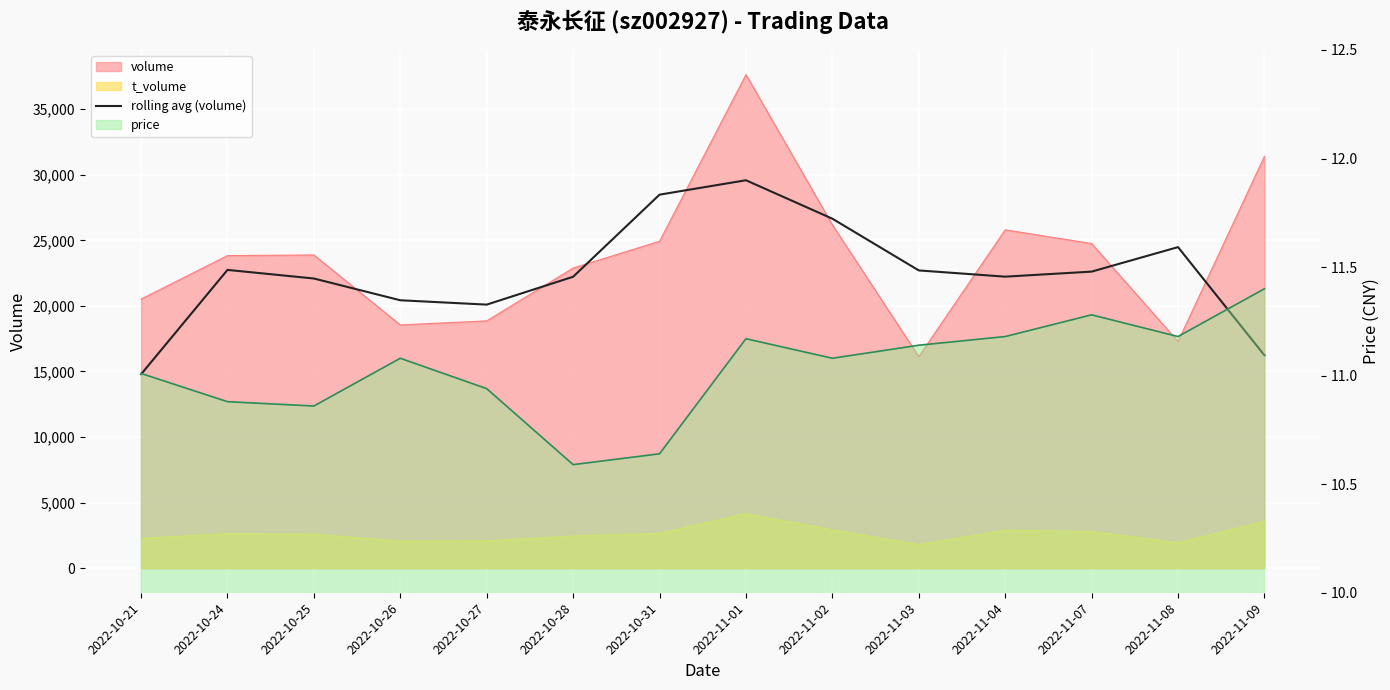

What is the minimum value shown in the chart?

14782.0